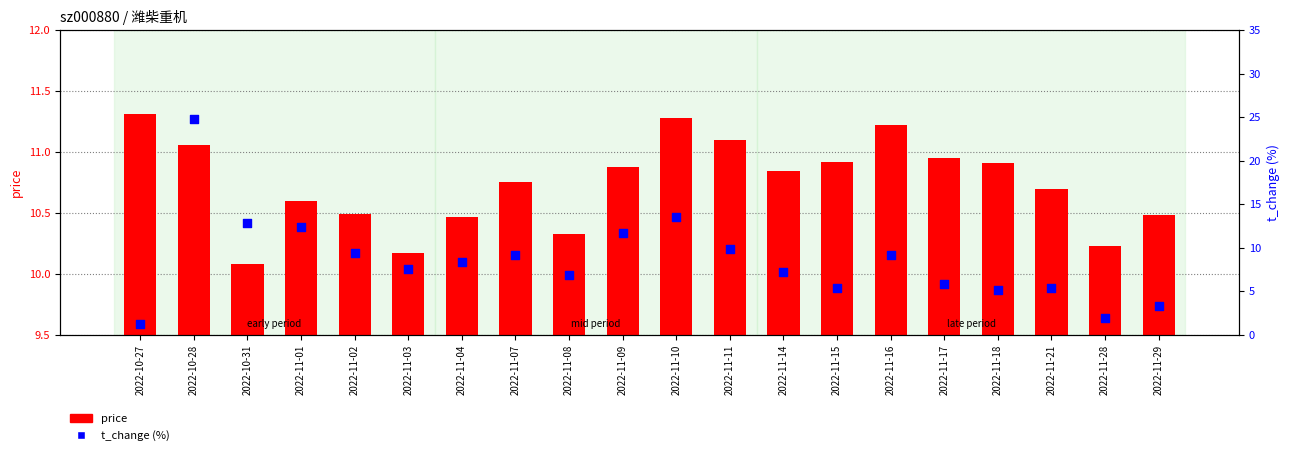

Which series contains the lowest Y value?

t_change (%)